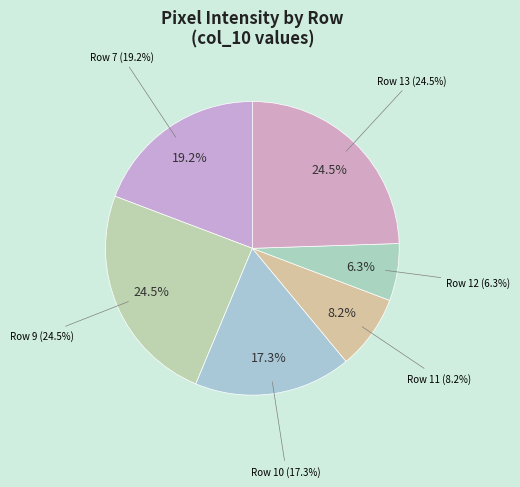

What percentage is the col_7=169 slice, to the nearest percent?

24%